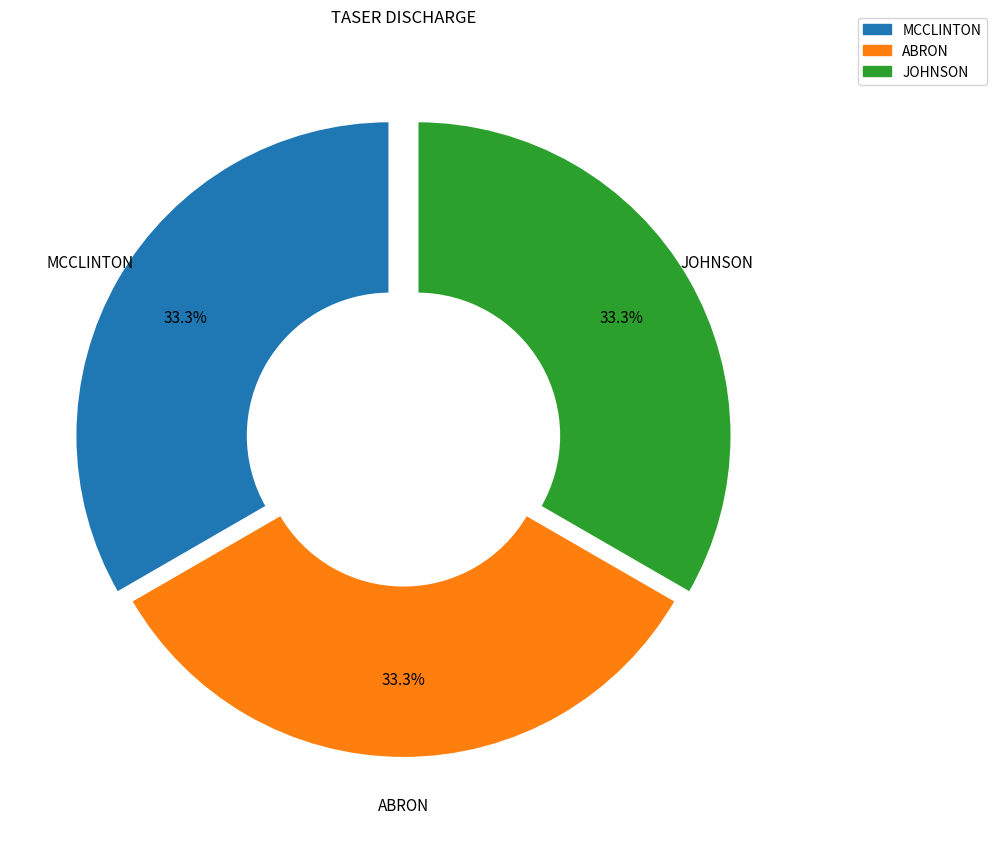

How many segments does this pie chart have?

3